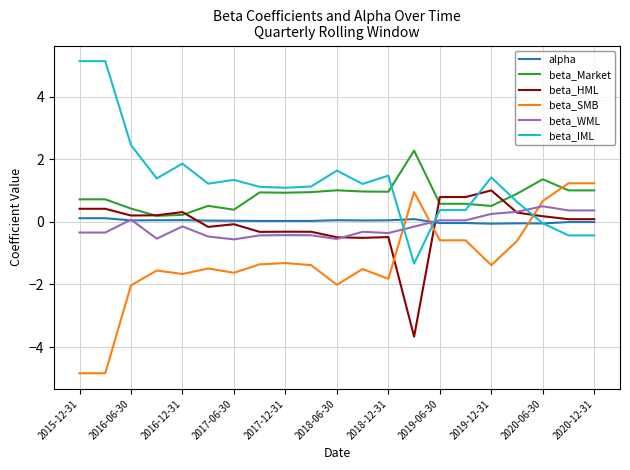

True or false: beta_IML and beta_WML intersect in this chart.

True